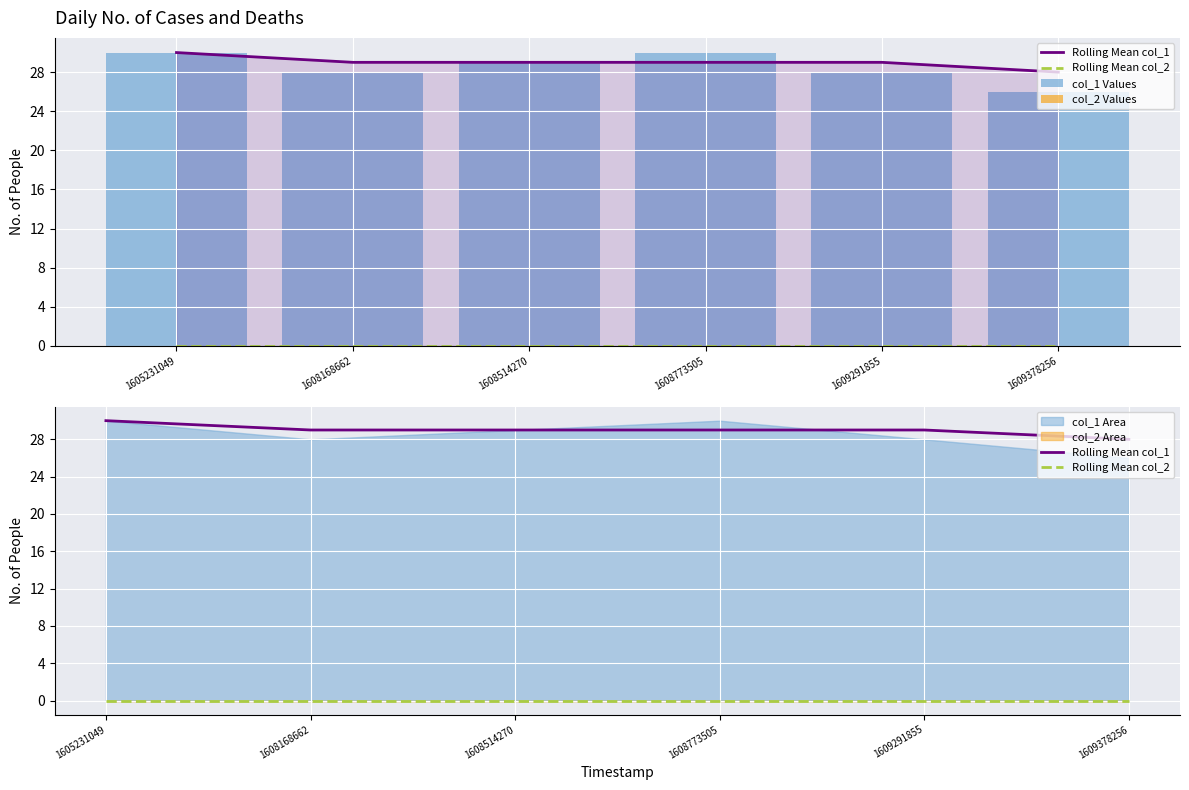

Where is col_2 Values nearest to the value 0?

1605231049